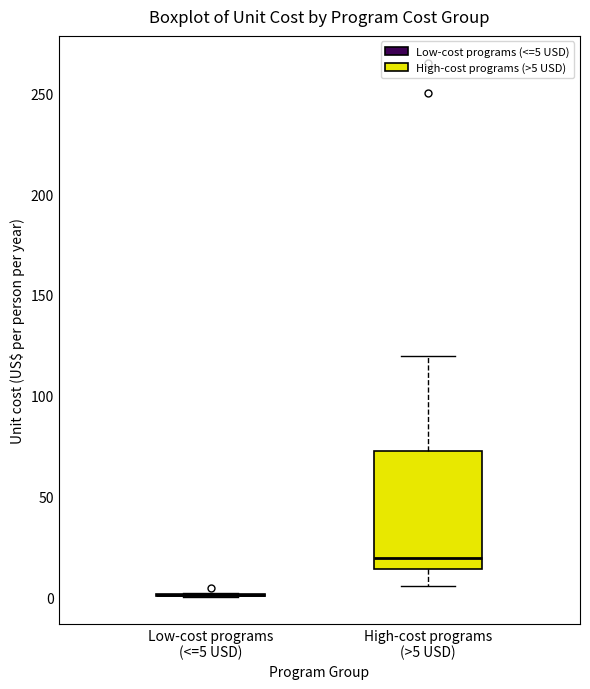

Comparing the boxes themselves (not the whiskers), which one is the tallest?

High-cost programs (>5 USD)